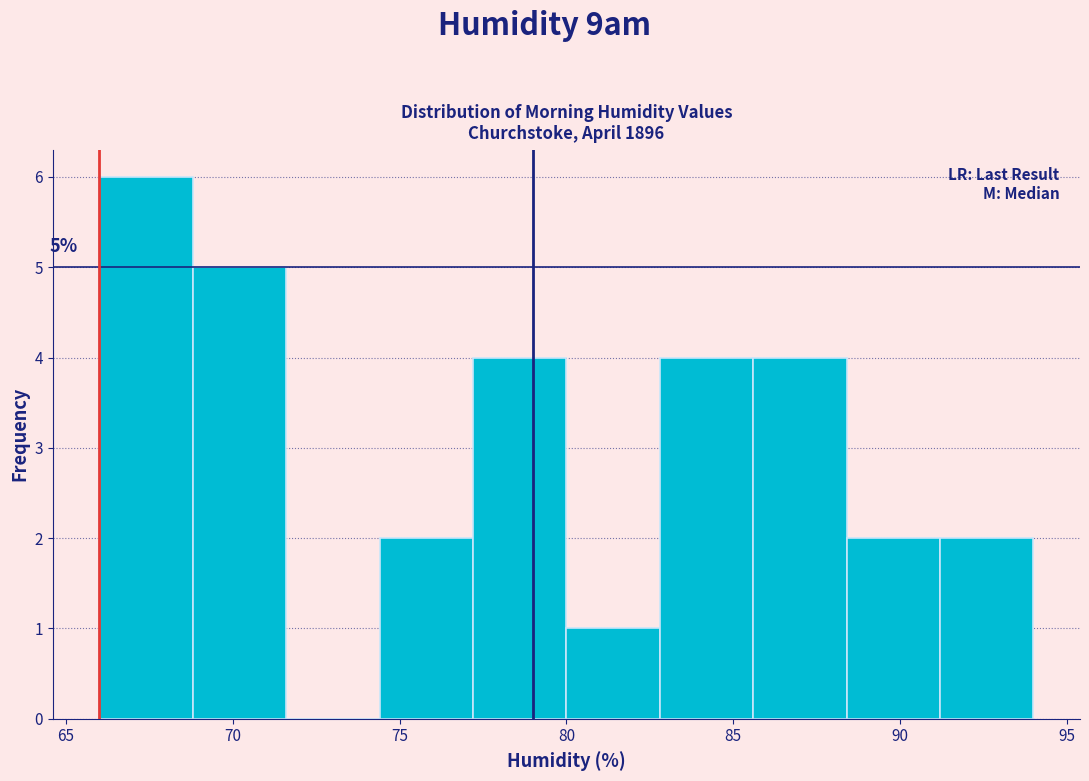

Which range on the x-axis has the tallest bar?

66.0 to 68.8